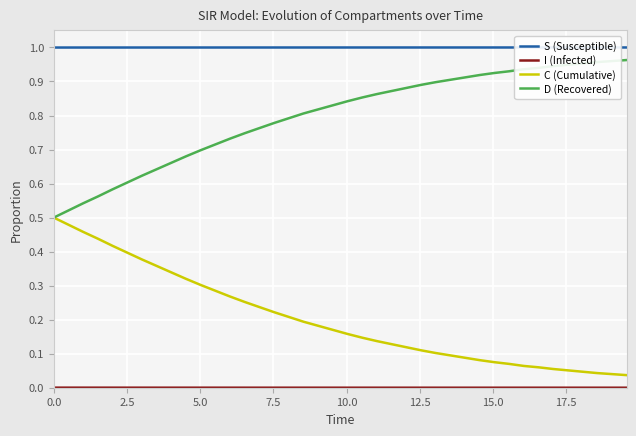

How many series are shown in this chart?

4